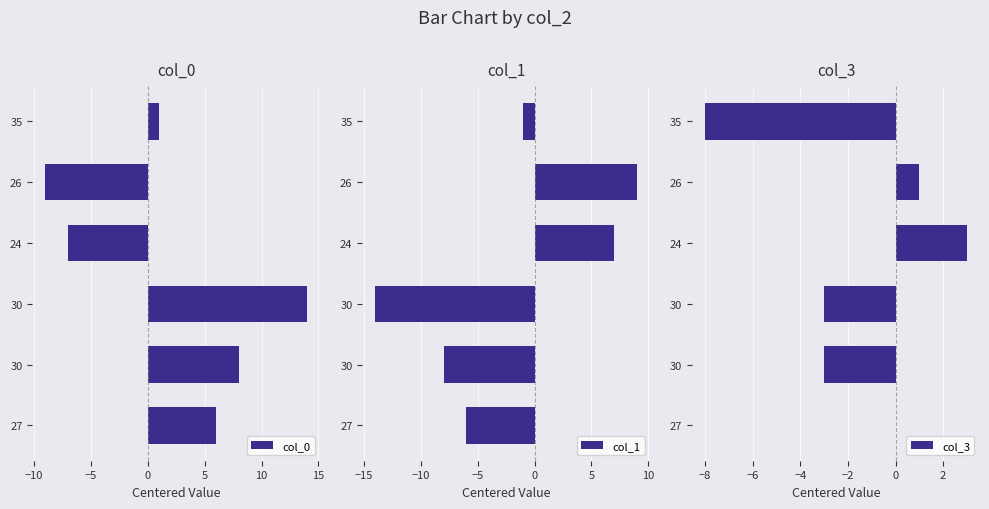

How many data points in col_1 are above -1?

2